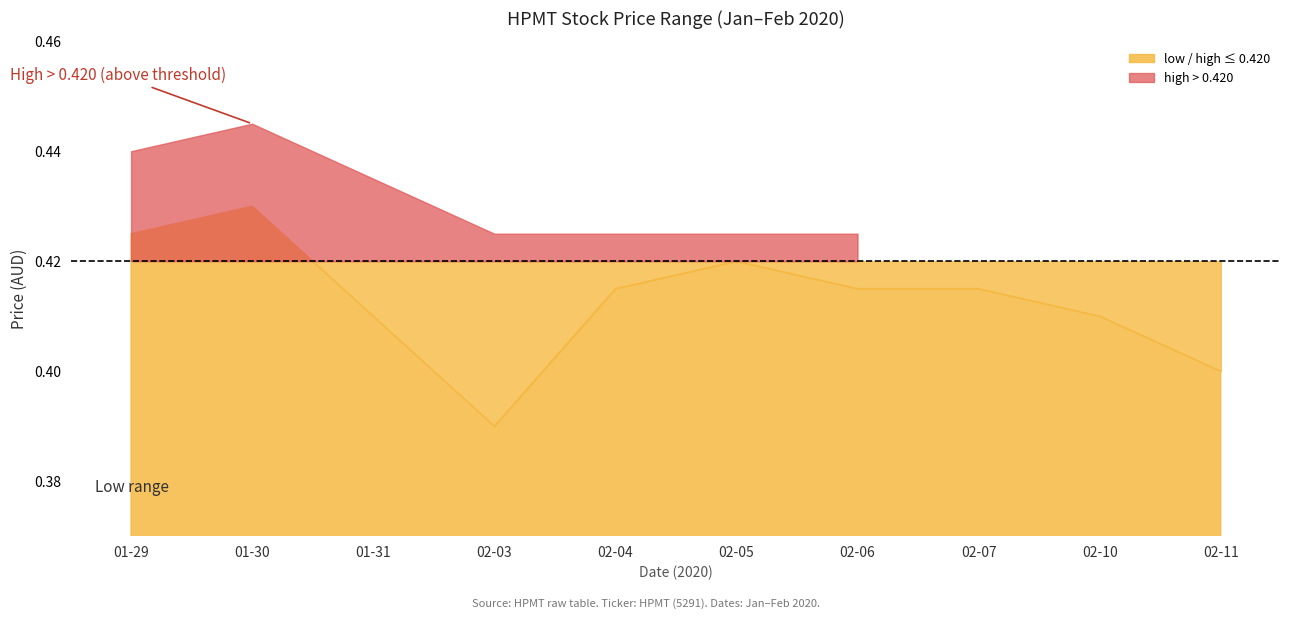

At which category does the chart reach its peak across all series?

2020-01-30